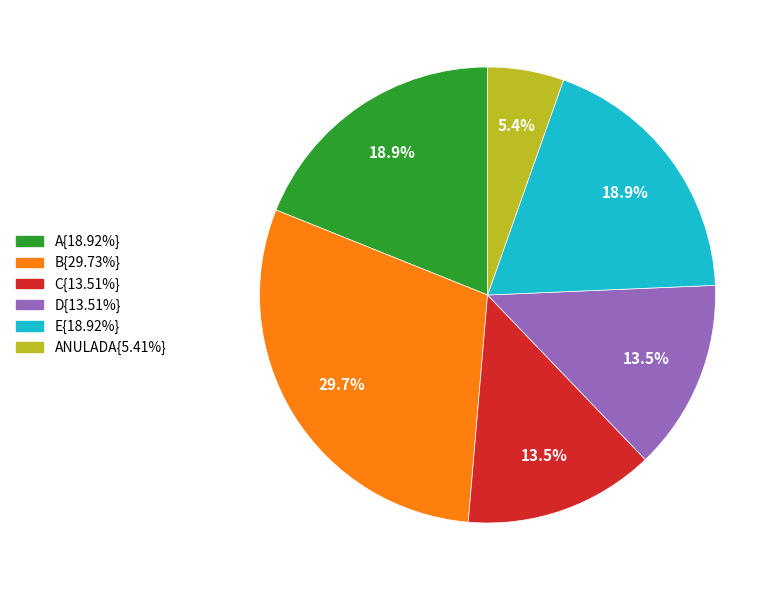

To the nearest percent, what is the difference between the largest and smallest slice percentages?

24%